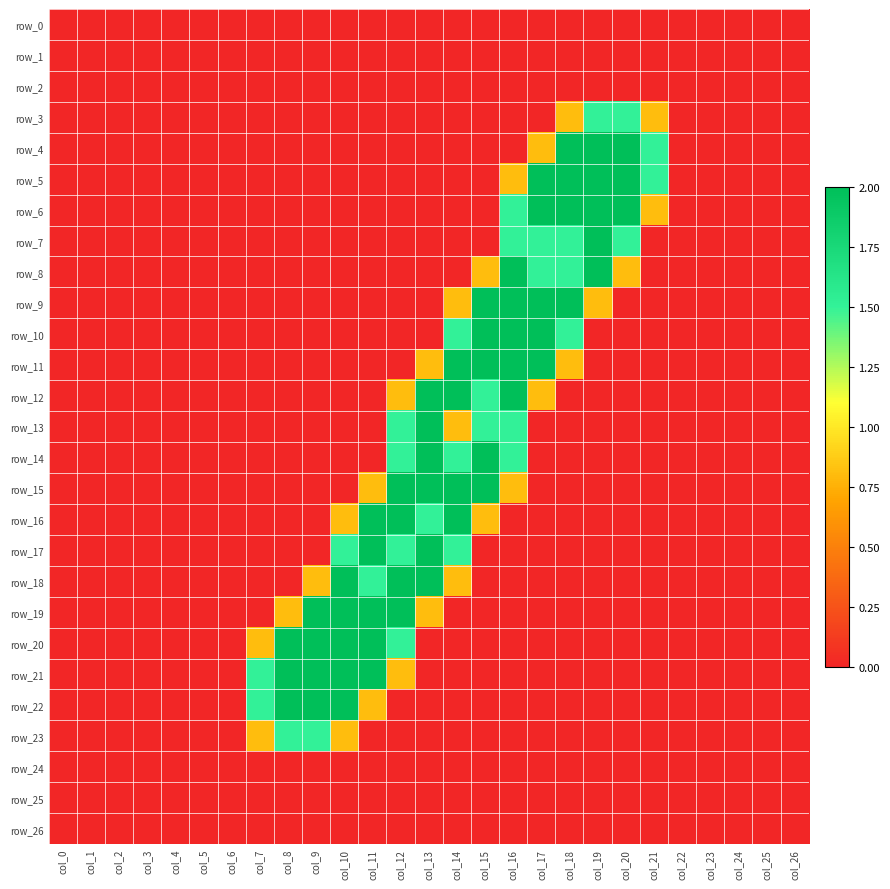

How many data points in row_17 are above 0?

5